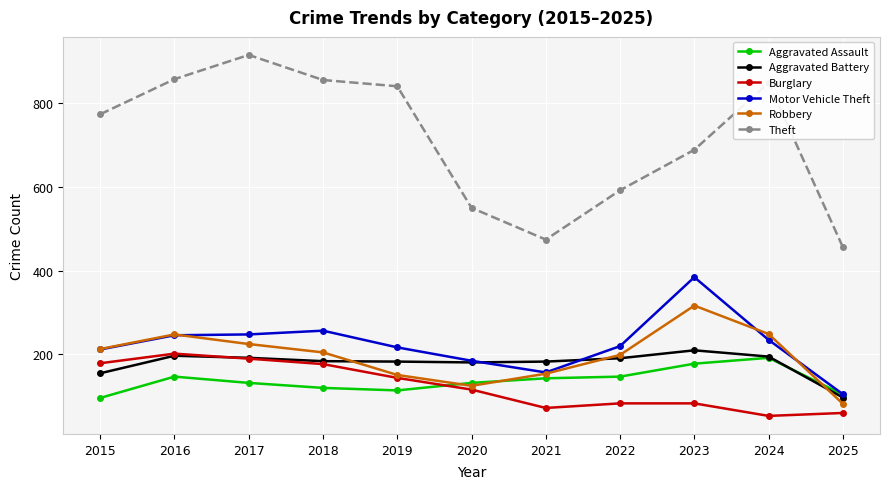

Does the chart have visible grid lines?

Yes